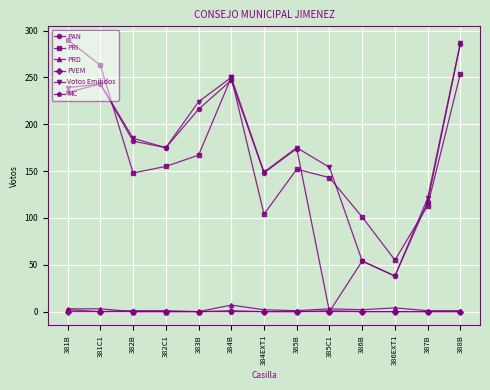

How many interior local valleys does the PRI series have?

3